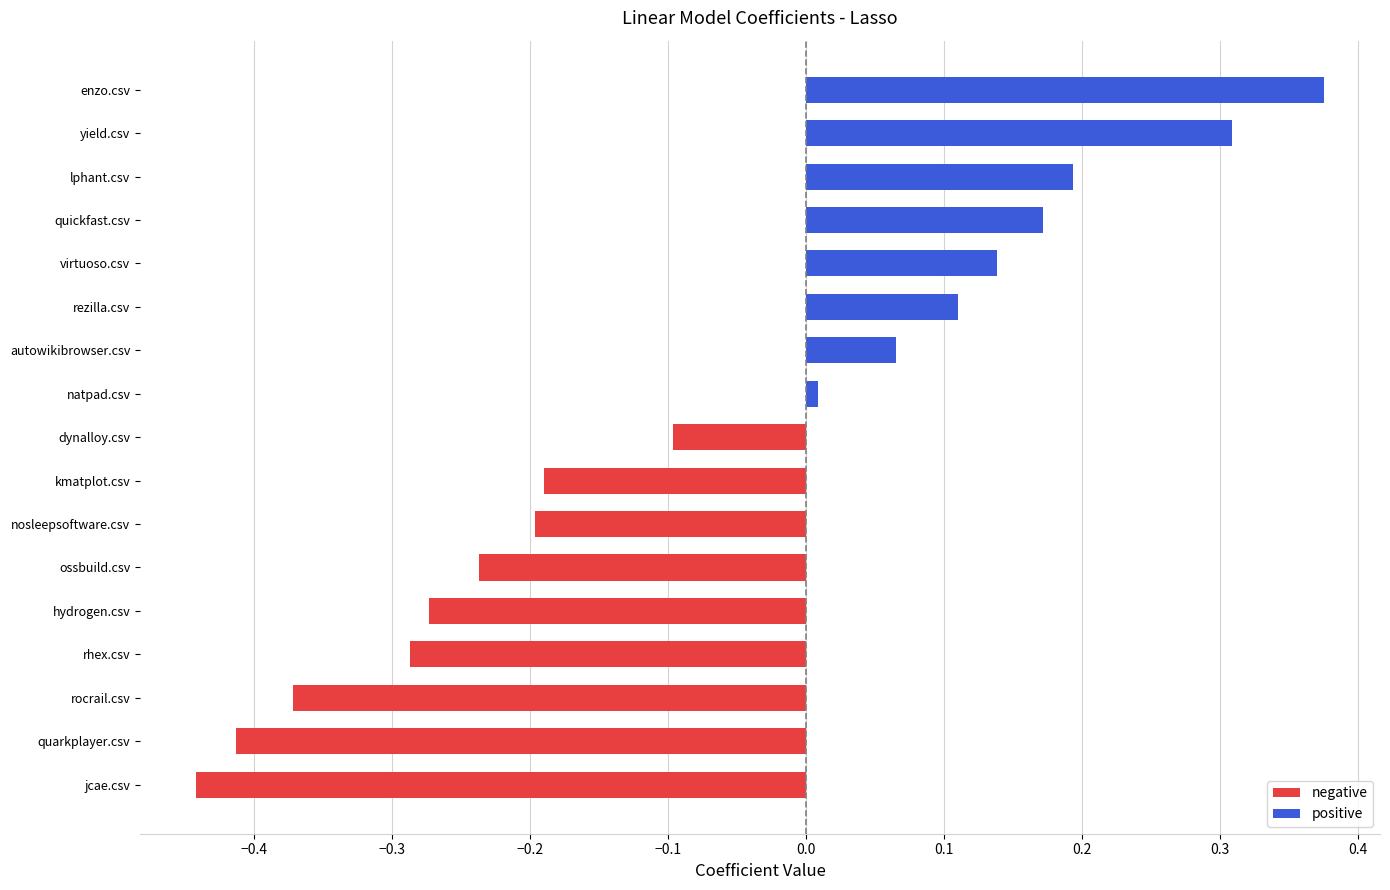

What is the difference between the maximum and minimum values in the negative series?

0.4